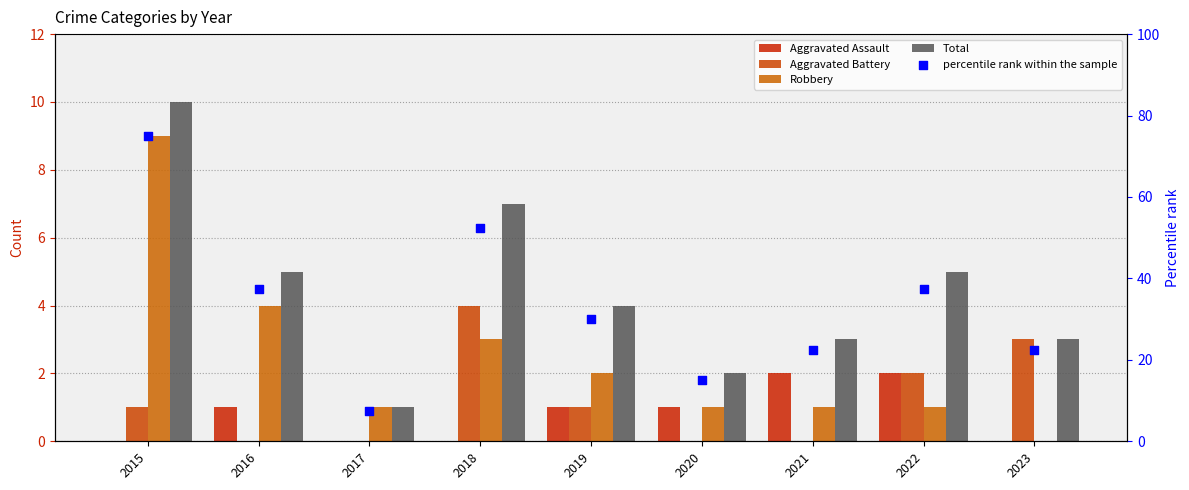

Which series reaches the maximum Y coordinate?

percentile rank within the sample